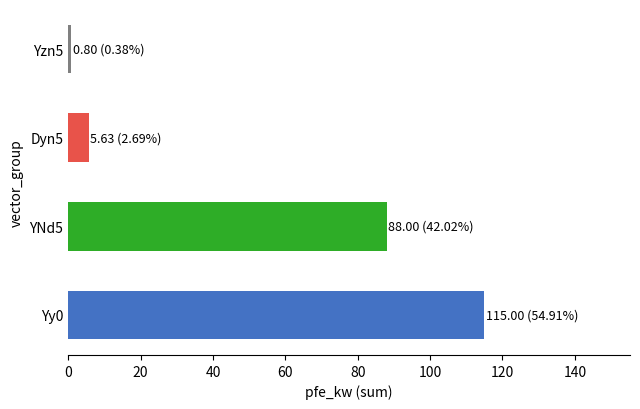

List the labels in order of value, smallest first.

Yzn5, Dyn5, YNd5, Yy0